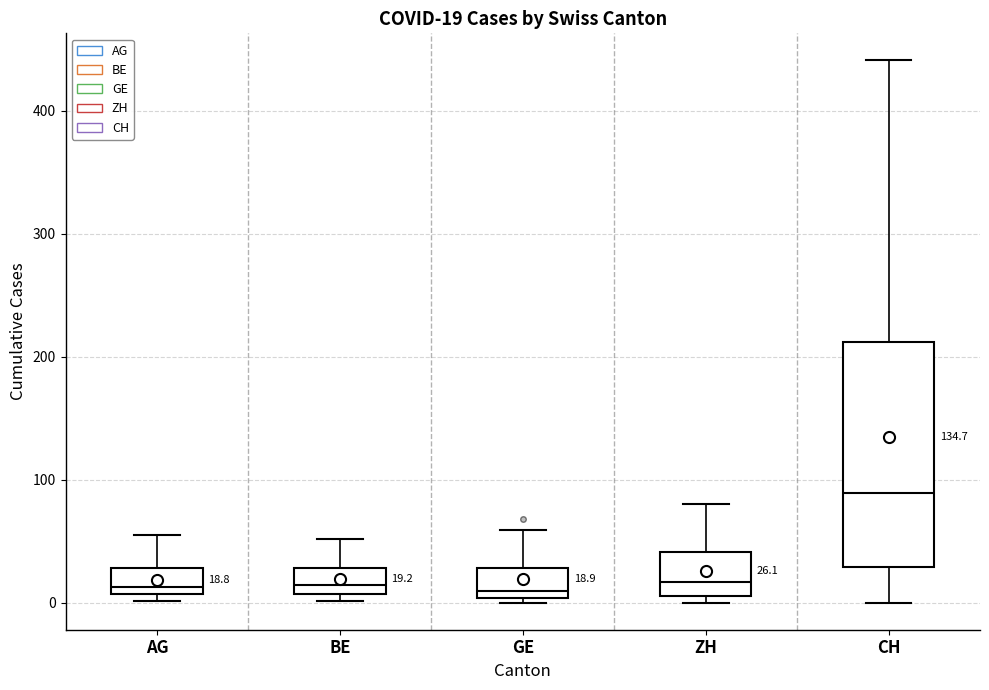

Comparing the boxes themselves (not the whiskers), which one is the tallest?

CH